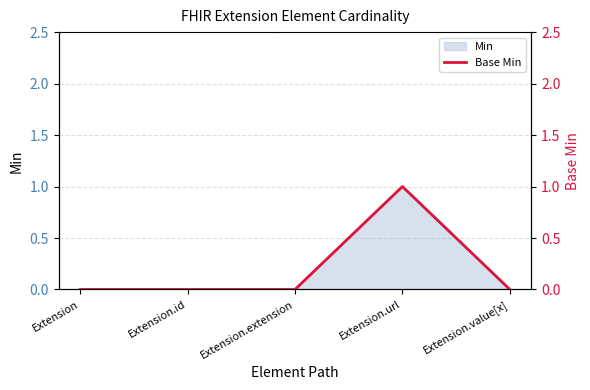

At which category does the chart reach its minimum across all series?

Extension